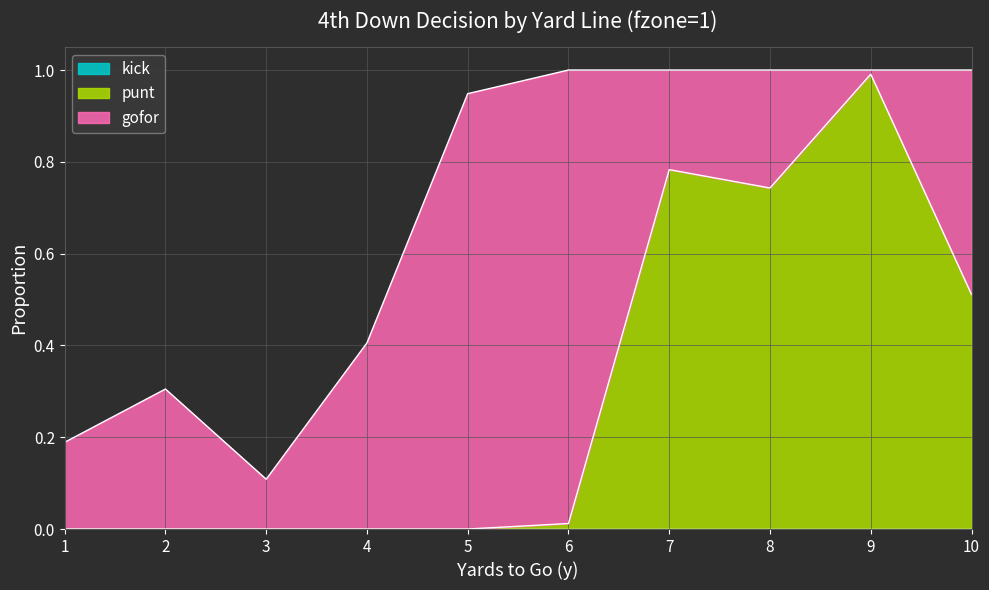

Is it true that gofor equals 0.1 at 7?

False